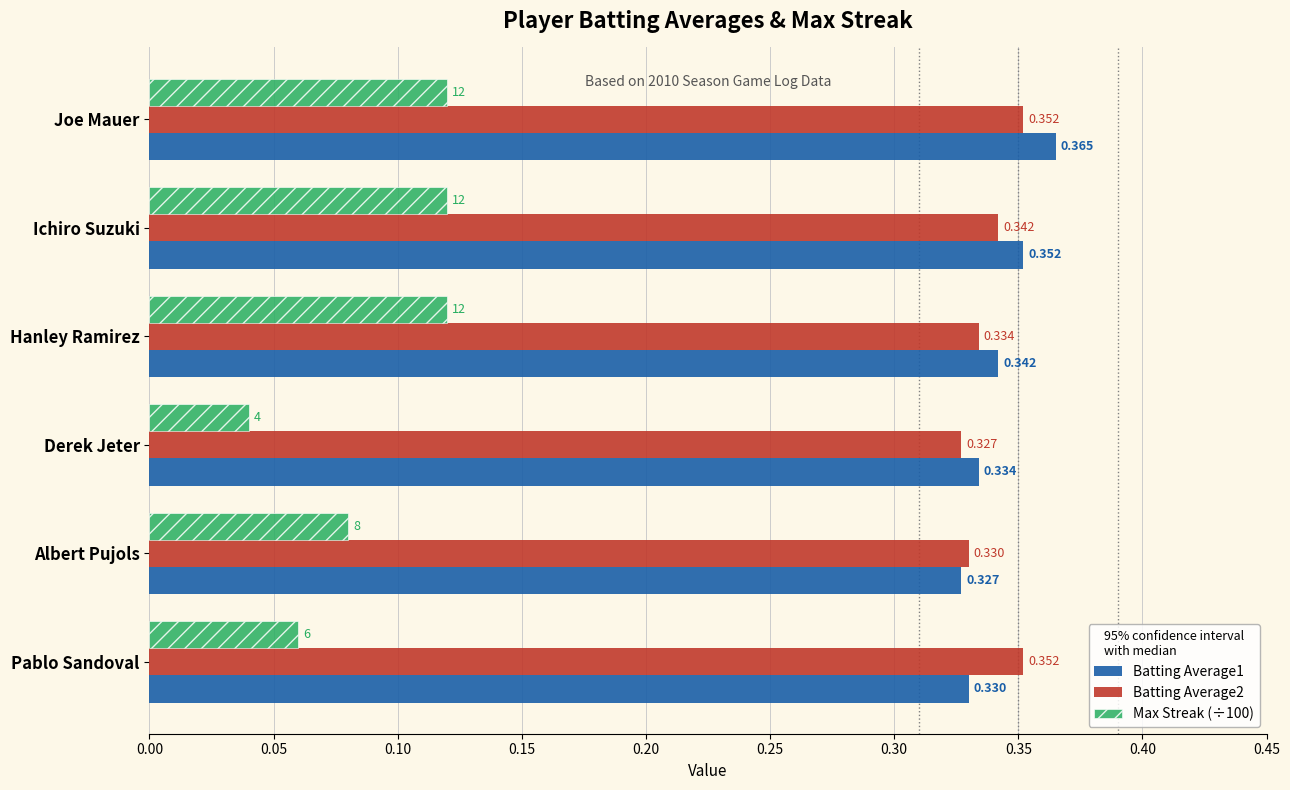

At which label is Batting Average1 closest to 0?

Albert Pujols